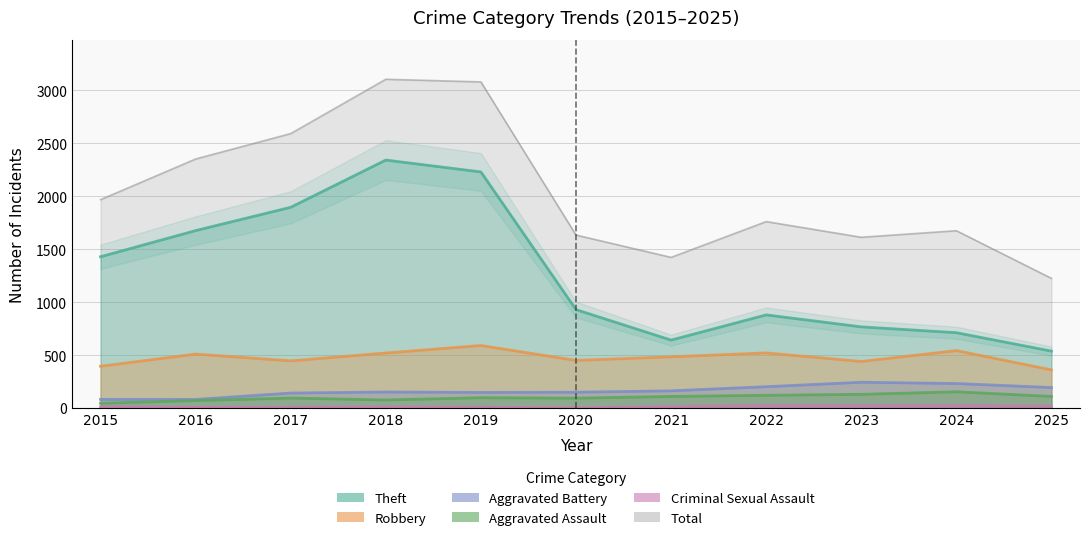

At which category is the sum across all series the highest?

2018